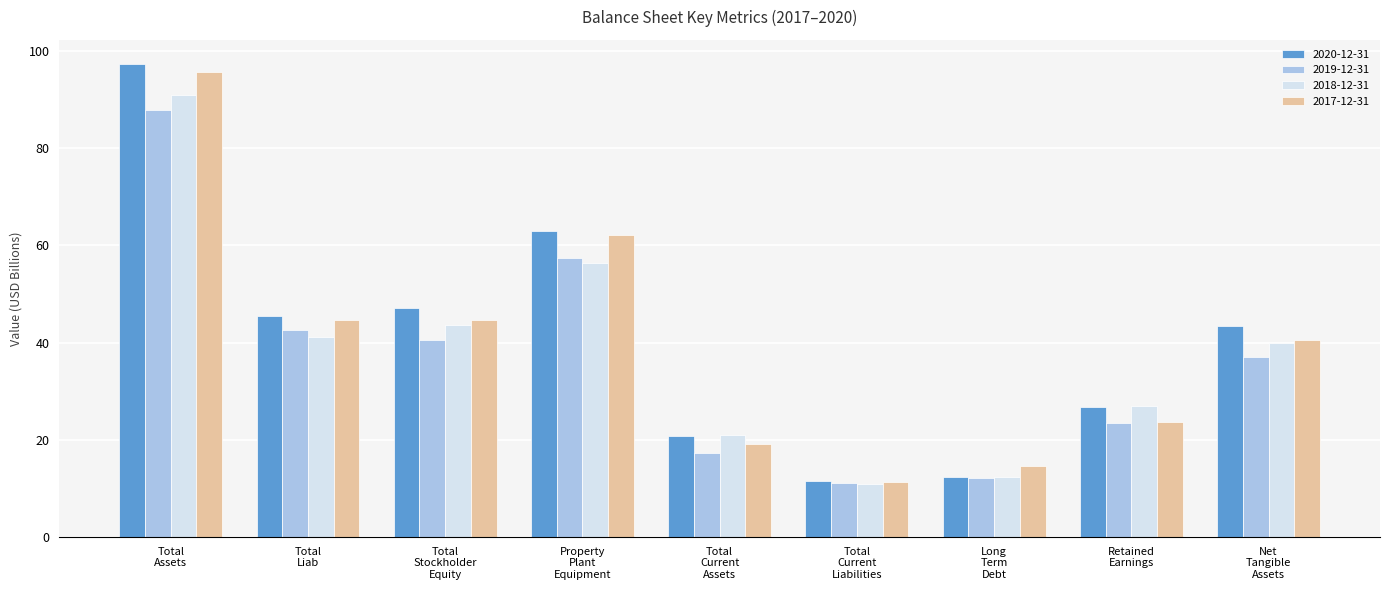

What are all the series names shown in the legend?

2020-12-31, 2019-12-31, 2018-12-31, 2017-12-31